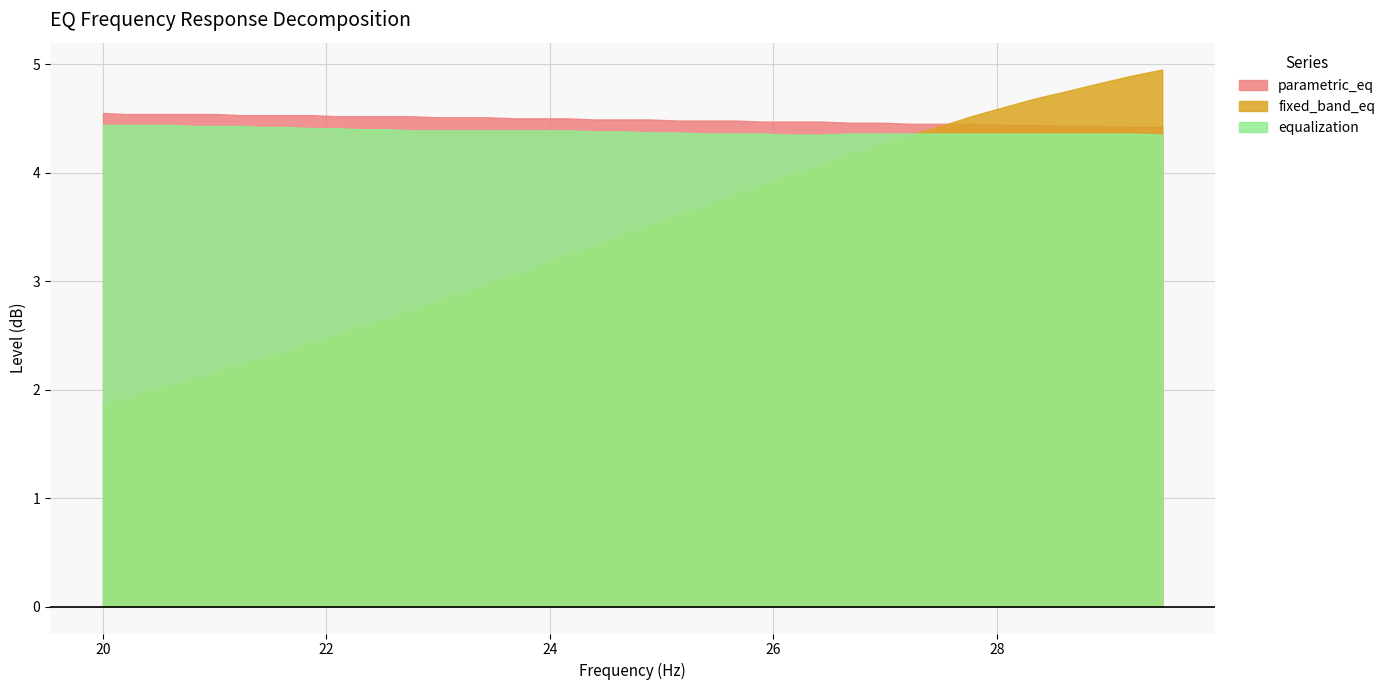

What is the average value of the equalization series?

4.4